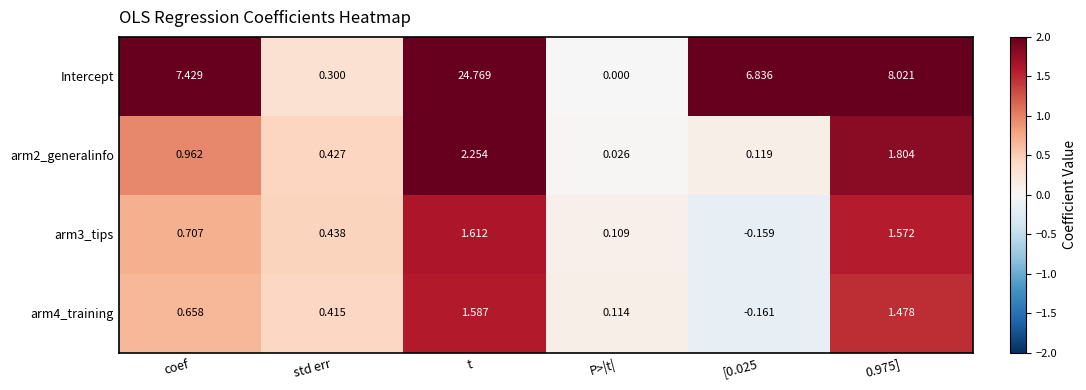

At 0.975], list the series in order from smallest to largest.

arm4_training, arm3_tips, arm2_generalinfo, Intercept